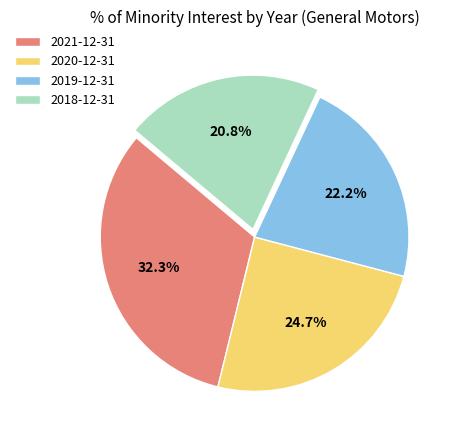

What portion of the pie excludes 2018-12-31?

79.2%